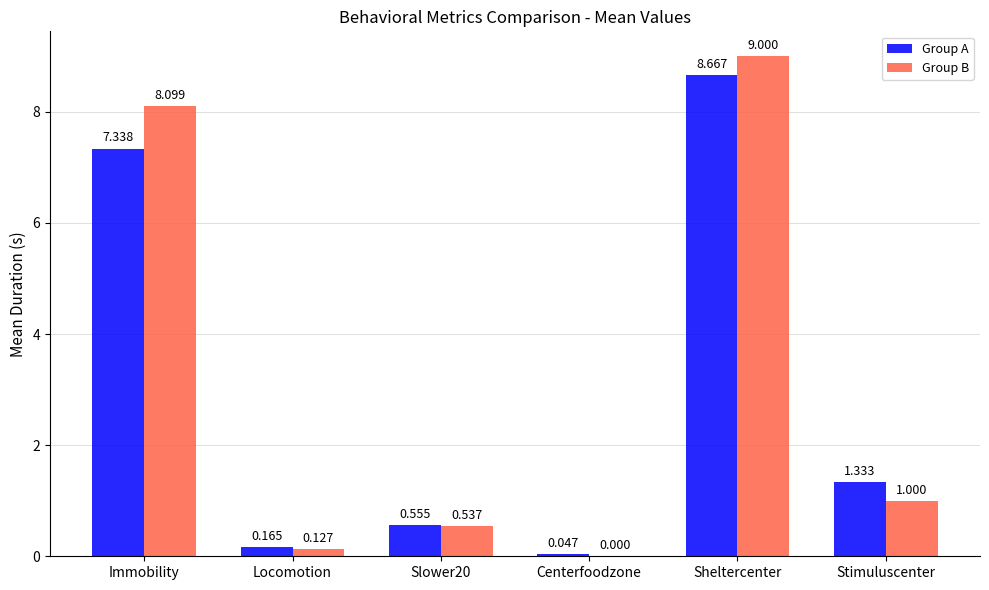

Which label corresponds to the largest value in the chart?

Sheltercenter